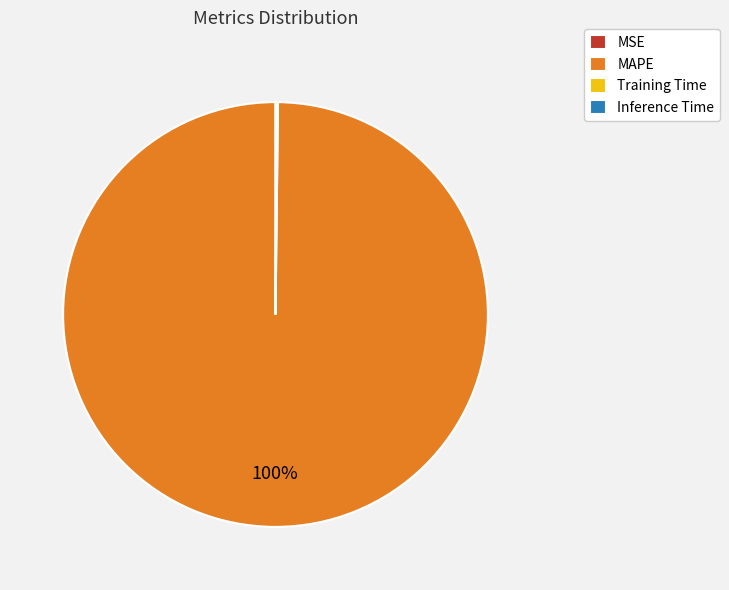

Is there any slice that represents more than half of the pie?

Yes